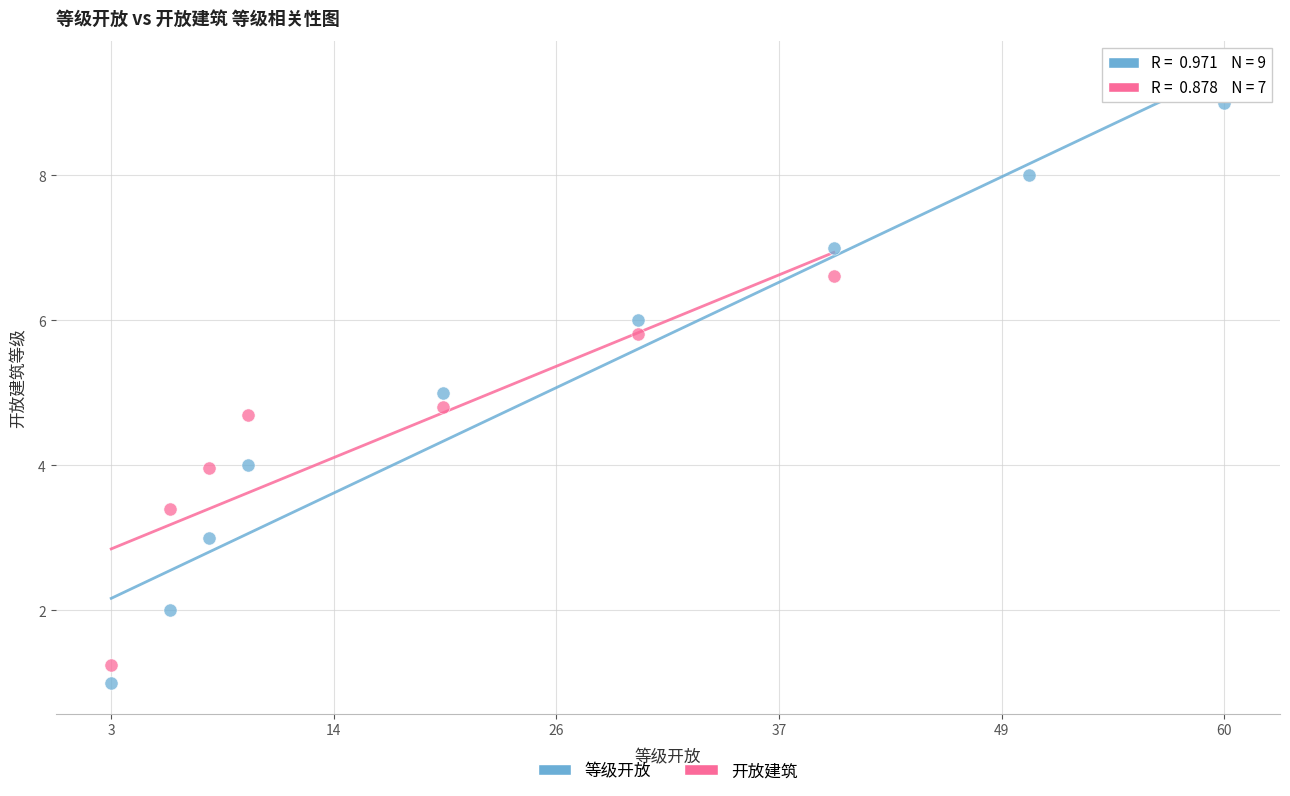

Which series has the widest spread of Y values?

等级开放